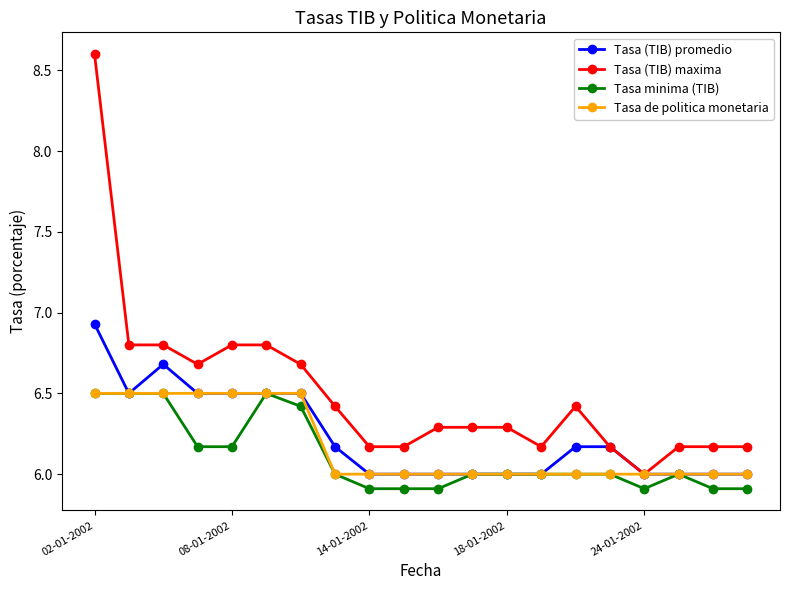

Which series has the largest range (max minus min)?

Tasa (TIB) maxima